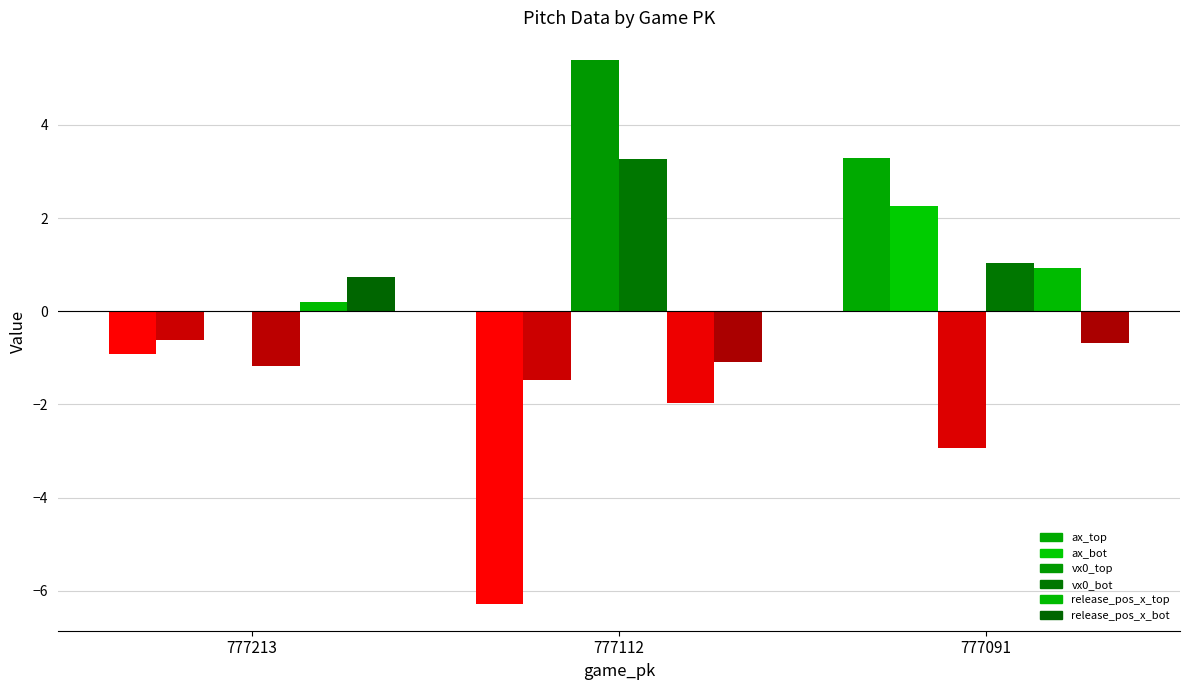

List the labels in order of ax_top value, largest first.

777091, 777213, 777112